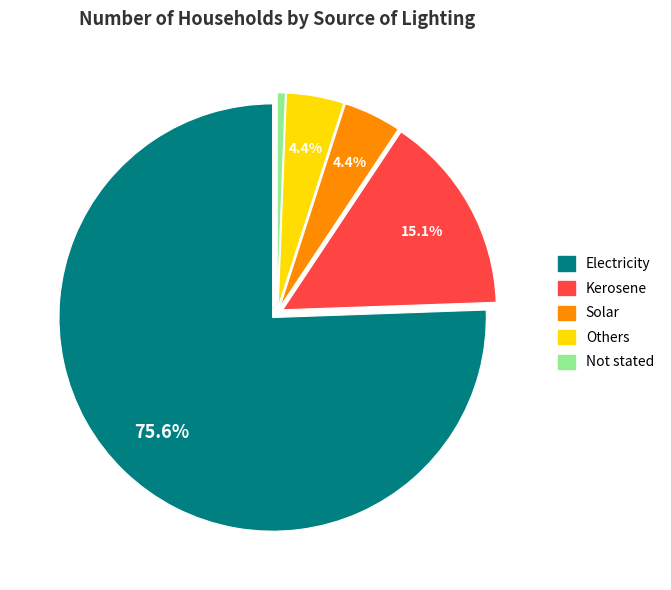

Which has a higher value, Not stated or Others?

Others